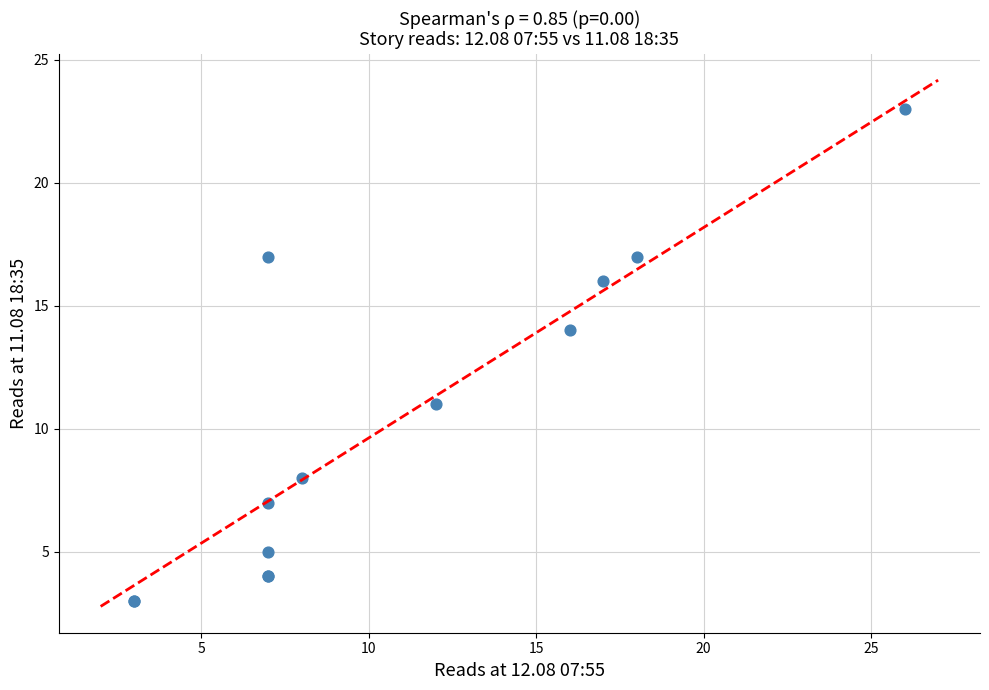

What Y value in the scatter plot is closest to 13?

14